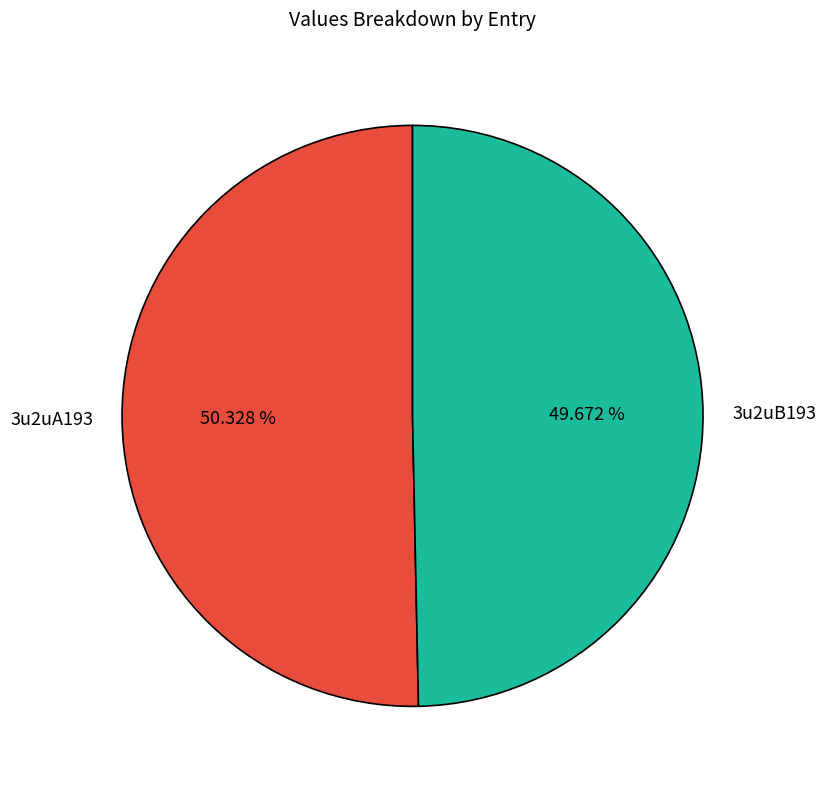

To the nearest percent, what percentage of the pie is 3u2uB193?

50%